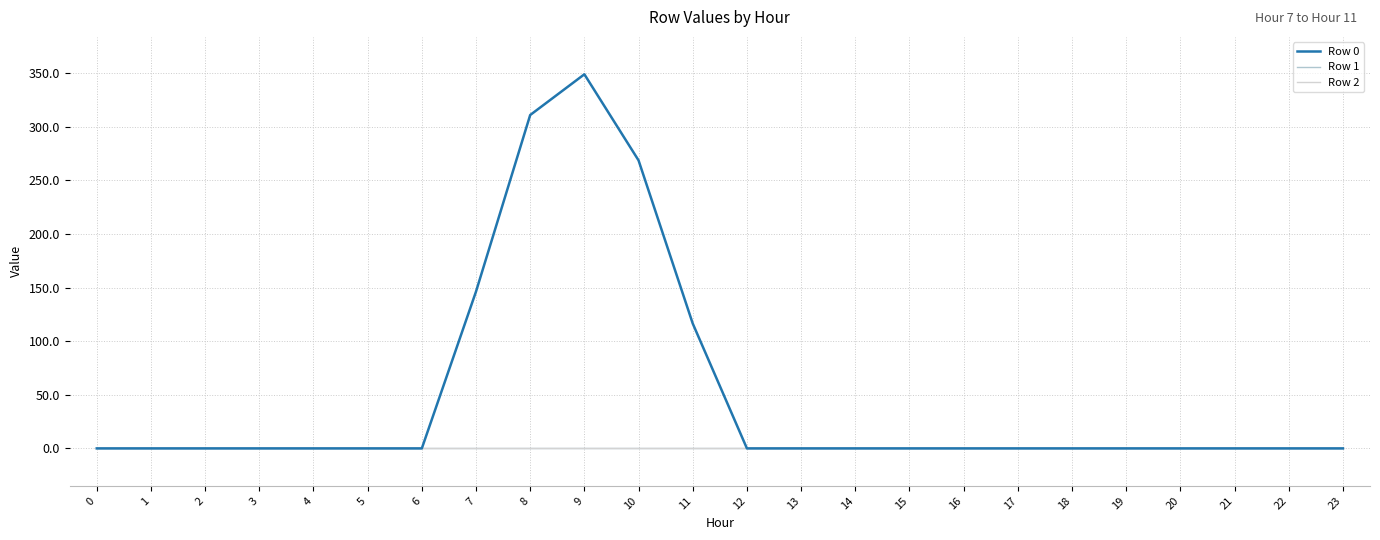

Reading left to right, list all the values displayed in this chart.

Row 0: 0.0	0.0	0.0	0.0	0.0	0.0	0.0	146.4	311.1	349.1	268.8	116.5	0.0	0.0	0.0	0.0	0.0	0.0	0.0	0.0	0.0	0.0	0.0	0.0
Row 1: 0.0	0.0	0.0	0.0	0.0	0.0	0.0	0.0	0.0	0.0	0.0	0.0	0.0	0.0	0.0	0.0	0.0	0.0	0.0	0.0	0.0	0.0	0.0	0.0
Row 2: 0.0	0.0	0.0	0.0	0.0	0.0	0.0	0.0	0.0	0.0	0.0	0.0	0.0	0.0	0.0	0.0	0.0	0.0	0.0	0.0	0.0	0.0	0.0	0.0